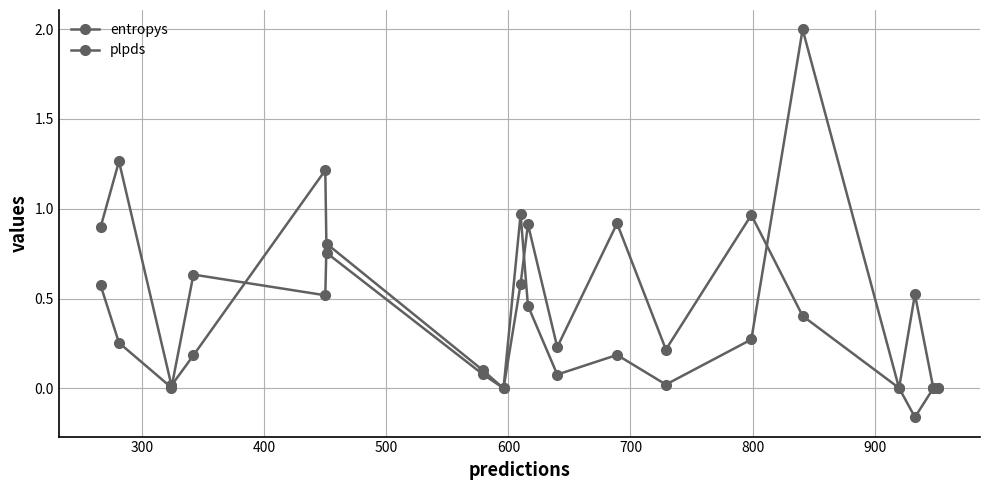

Reading left to right, transcribe all the data shown in this chart.

entropys: 0.9	1.3	0.0	0.2	1.2	0.8	0.1	0.0	1.0	0.5	0.1	0.2	0.0	0.3	2.0	0.0	0.5	0.0	0.0
plpds: 0.6	0.3	0.0	0.6	0.5	0.8	0.1	0.0	0.6	0.9	0.2	0.9	0.2	1.0	0.4	0.0	-0.2	0.0	-0.0